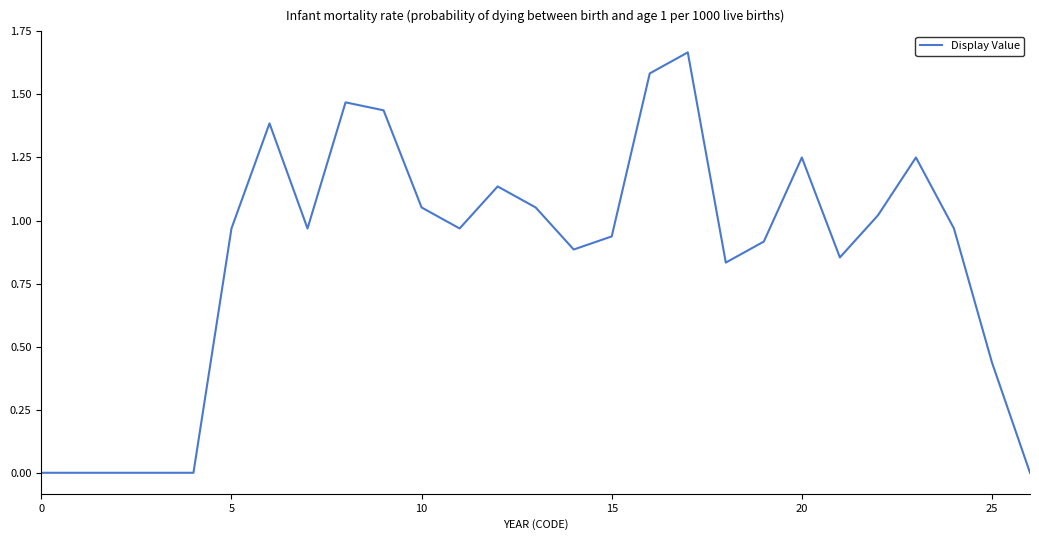

Which category has the highest value across all series?

17